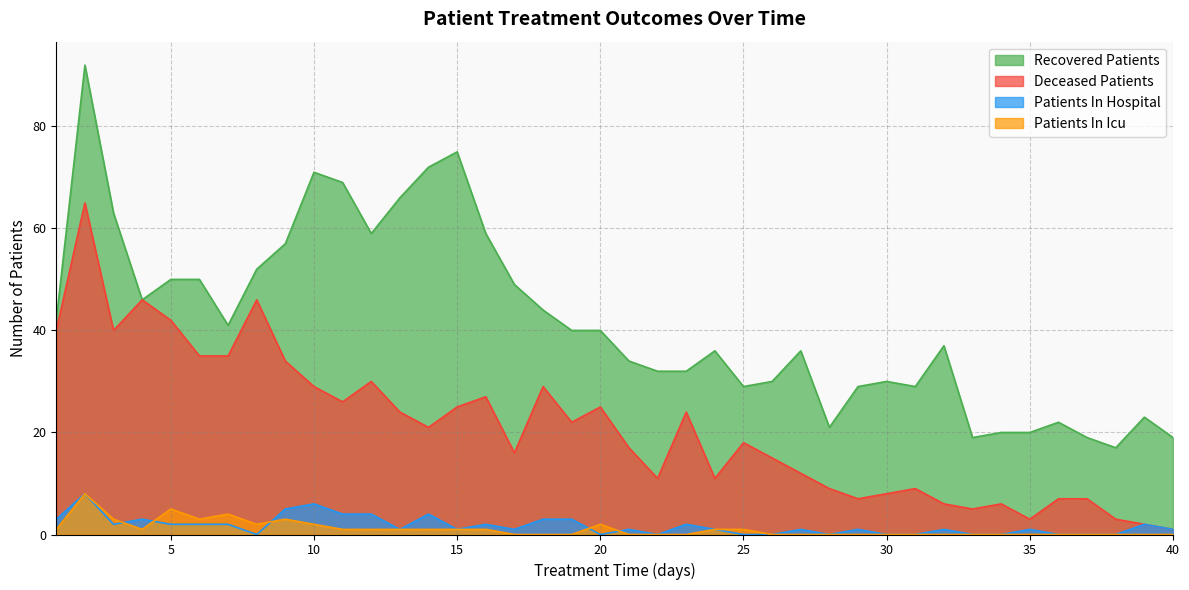

Reading left to right, extract all data points from this chart.

recovered_patients: 42	92	63	46	50	50	41	52	57	71	69	59	66	72	75	59	49	44	40	40	34	32	32	36	29	30	36	21	29	30	29	37	19	20	20	22	19	17	23	19
deceased_patients: 40	65	40	46	42	35	35	46	34	29	26	30	24	21	25	27	16	29	22	25	17	11	24	11	18	15	12	9	7	8	9	6	5	6	3	7	7	3	2	1
patients_in_hospital: 3	8	2	3	2	2	2	0	5	6	4	4	1	4	1	2	1	3	3	0	1	0	2	1	0	0	1	0	1	0	0	1	0	0	1	0	0	0	2	1
patients_in_icu: 1	8	3	1	5	3	4	2	3	2	1	1	1	1	1	1	0	0	0	2	0	0	0	1	1	0	0	0	0	0	0	0	0	0	0	0	0	0	0	0